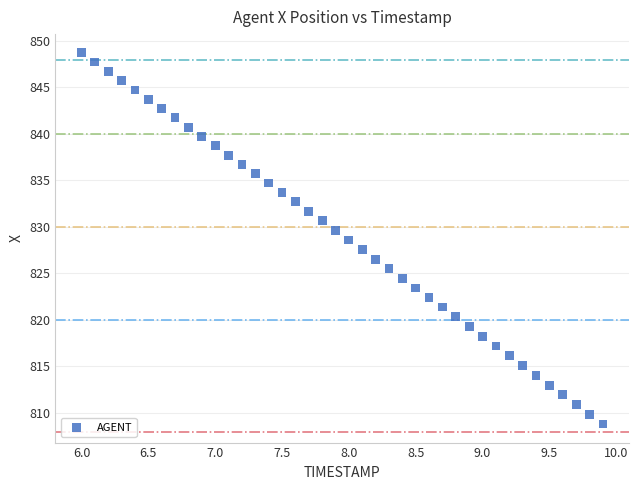

What is the range of X values (max minus min)?

3.9